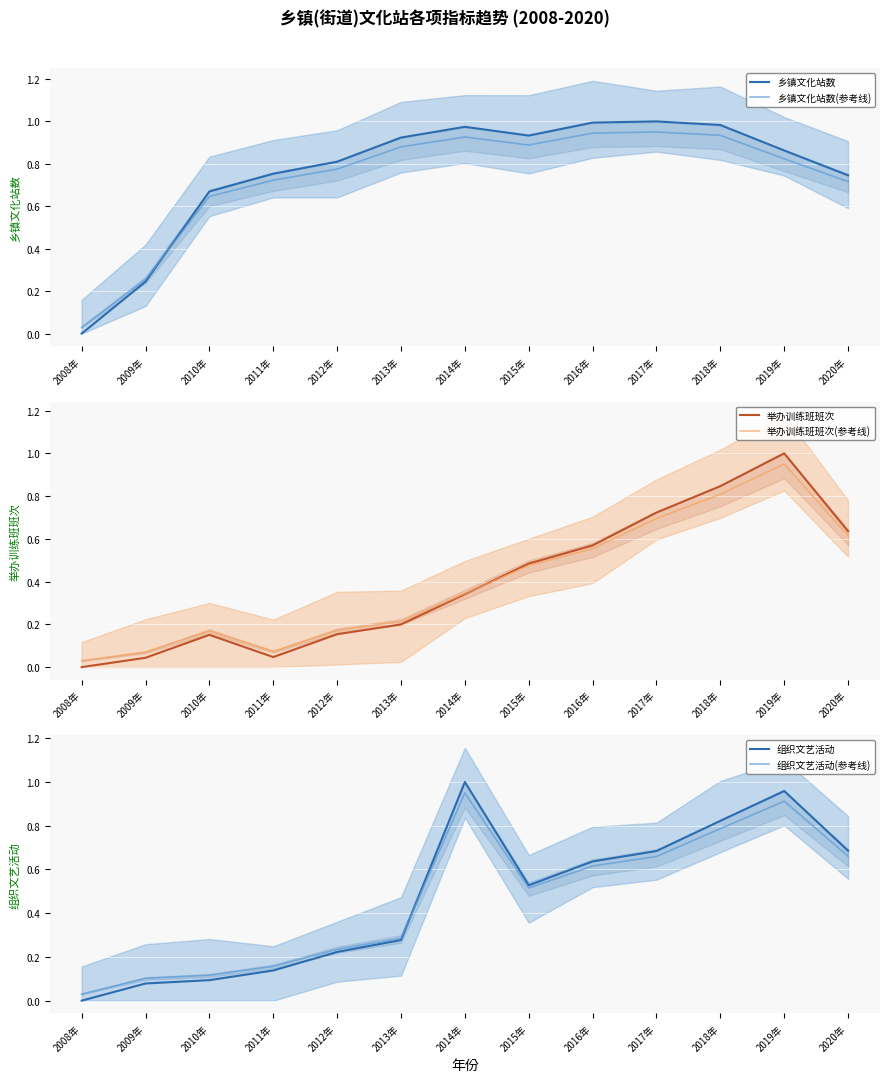

What is the difference between the 组织文艺活动 values at 2009年 and 2016年?

0.6